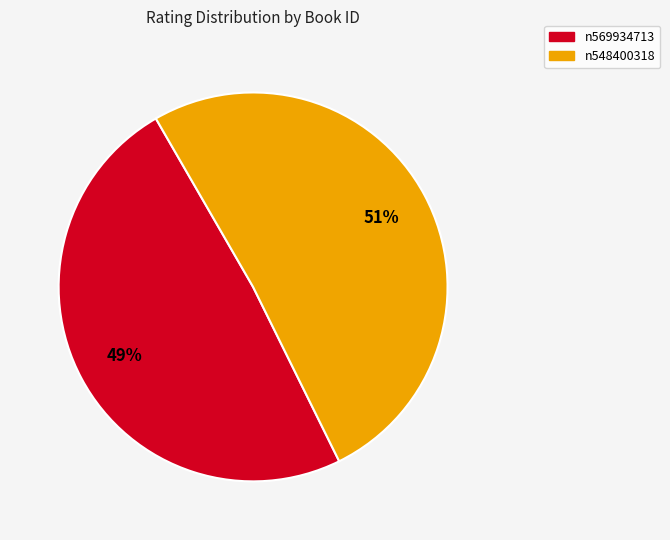

Between n548400318 and n569934713, which is larger?

n548400318